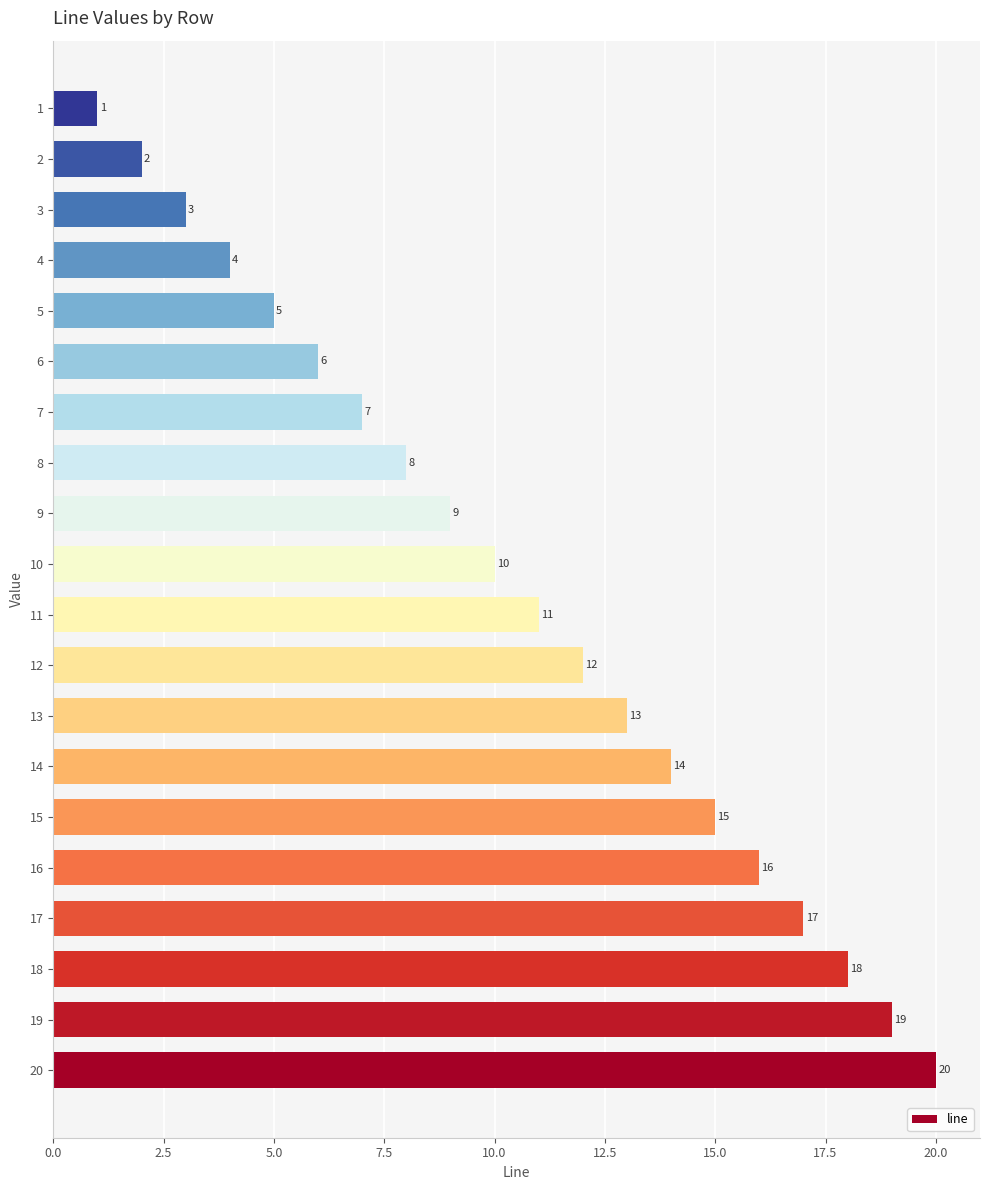

Rank the categories by value from highest to lowest.

20, 19, 18, 17, 16, 15, 14, 13, 12, 11, 10, 9, 8, 7, 6, 5, 4, 3, 2, 1